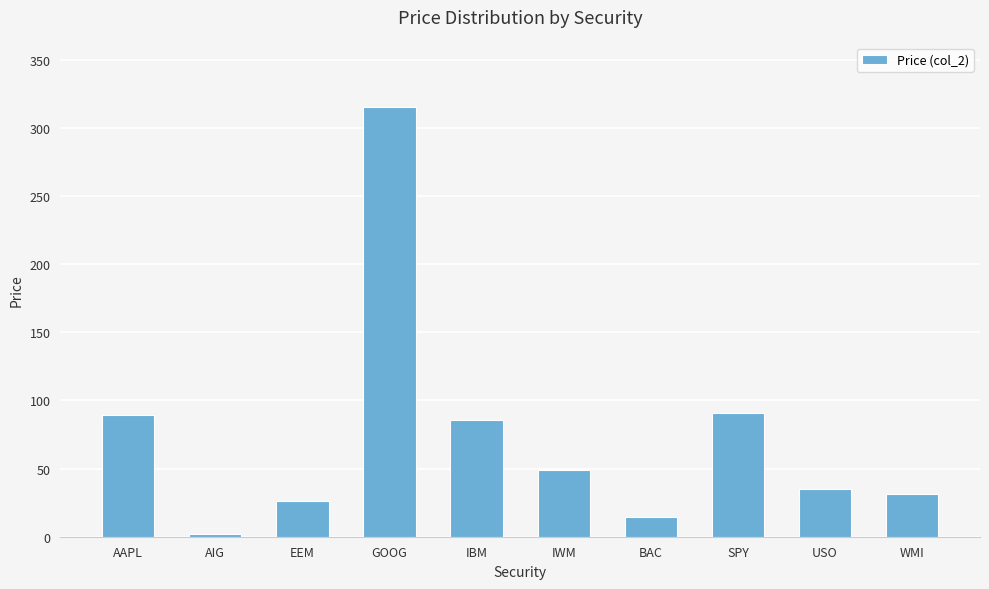

Which category has the highest value across all series?

GOOG